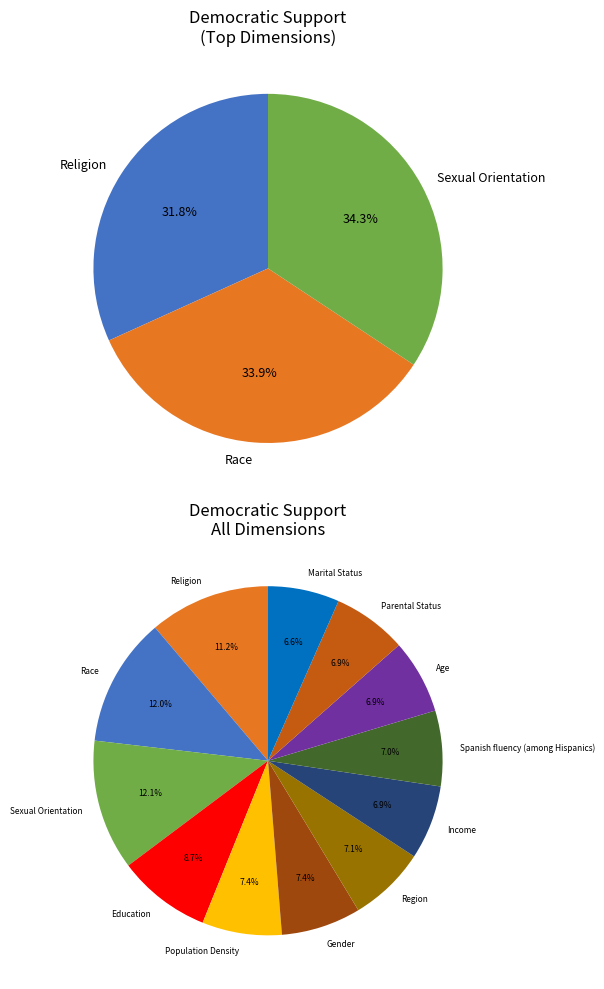

Is the sum of Age and Race greater than half?

No